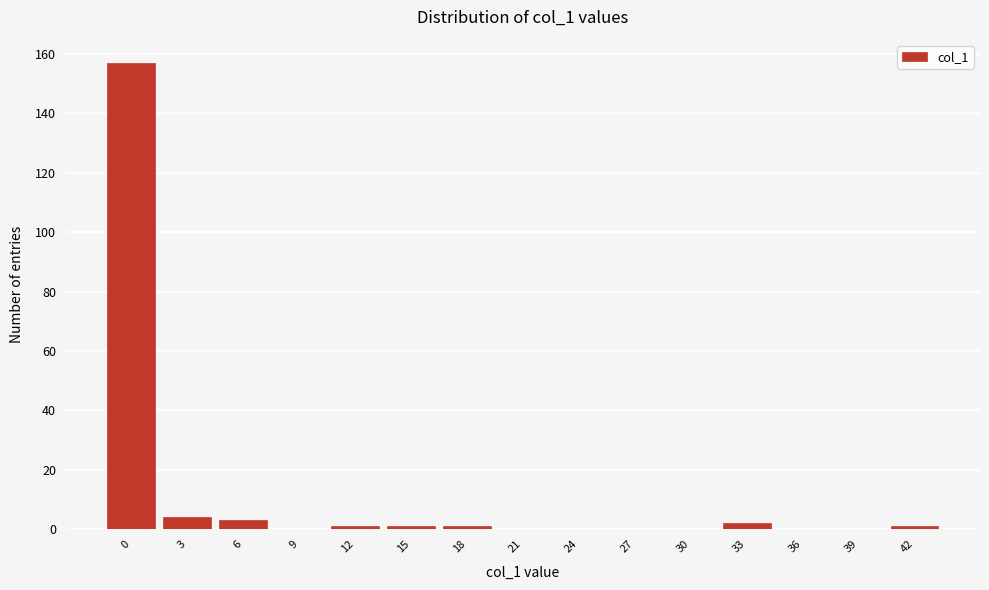

Reading left to right, what are all the values shown in this chart?

0=157	3=4	6=3	9=0	12=1	15=1	18=1	21=0	24=0	27=0	30=0	33=2	36=0	39=0	42=1